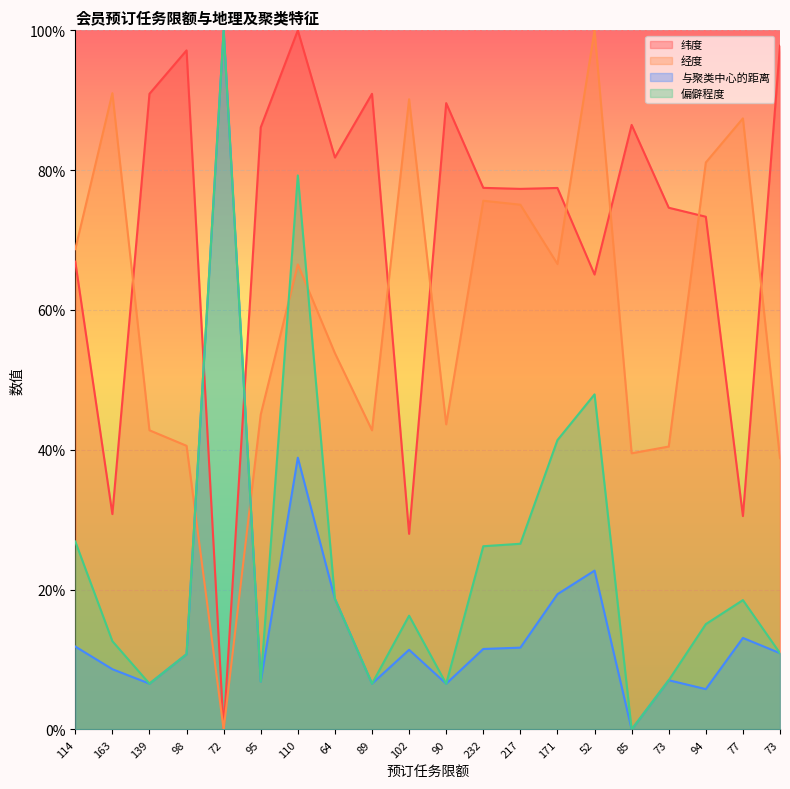

What is the label of the 6th point from the left?

95